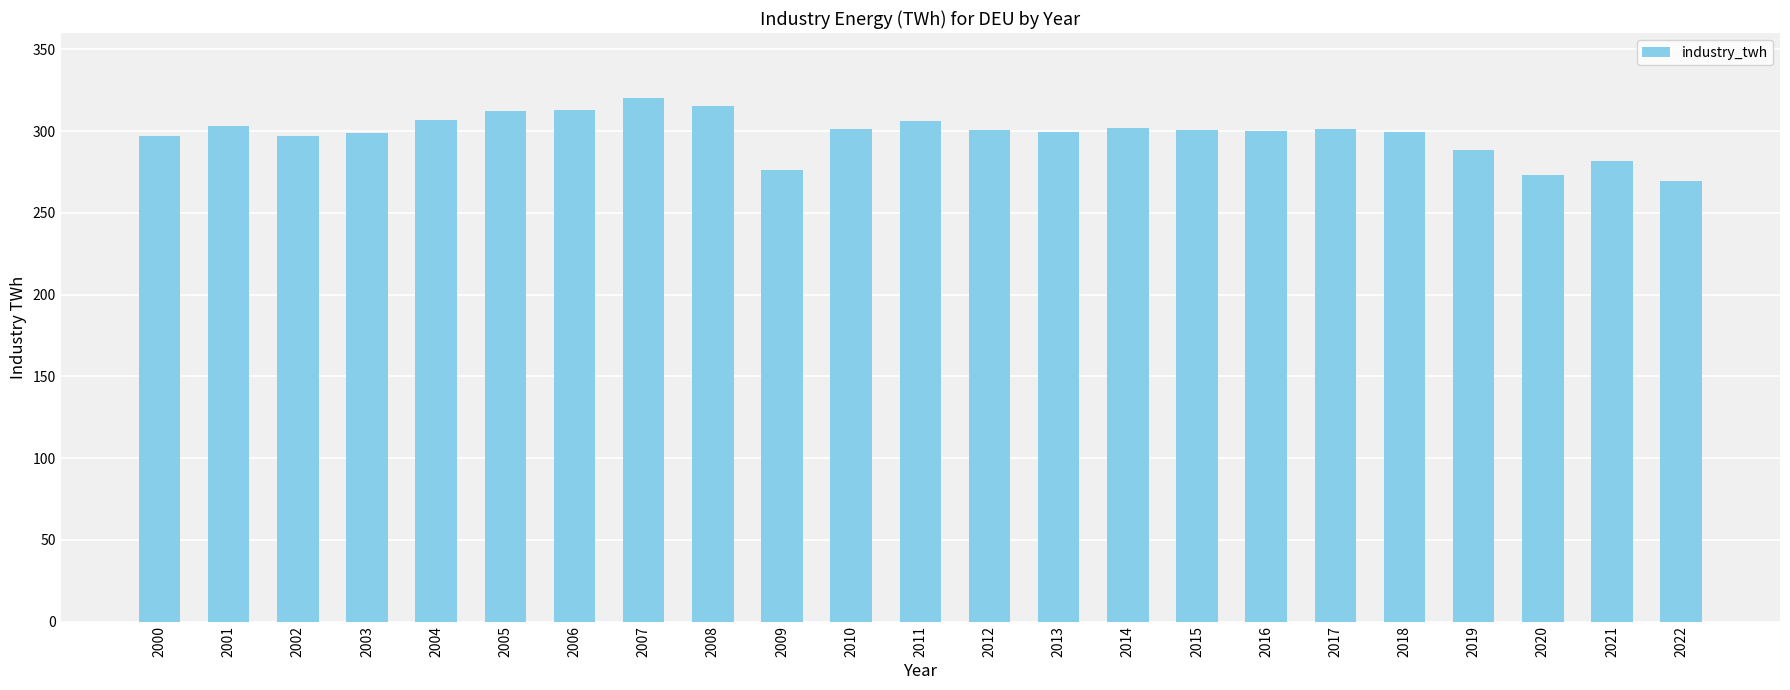

What is the approximate value at 2016?

300.4